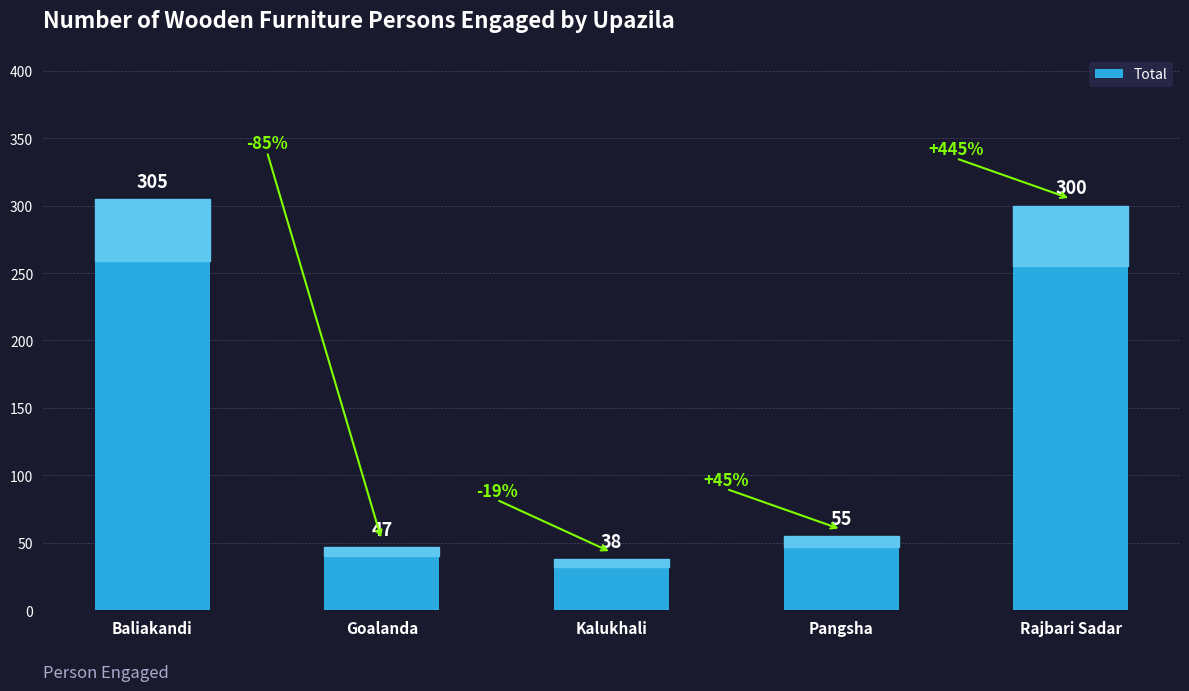

True or false: the data shows 38 at Kalukhali.

True